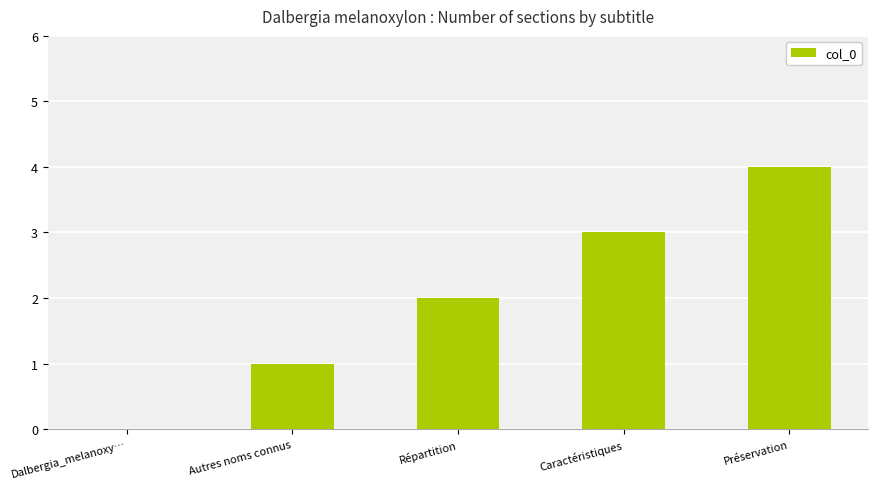

Read the value at Caractéristiques.

3